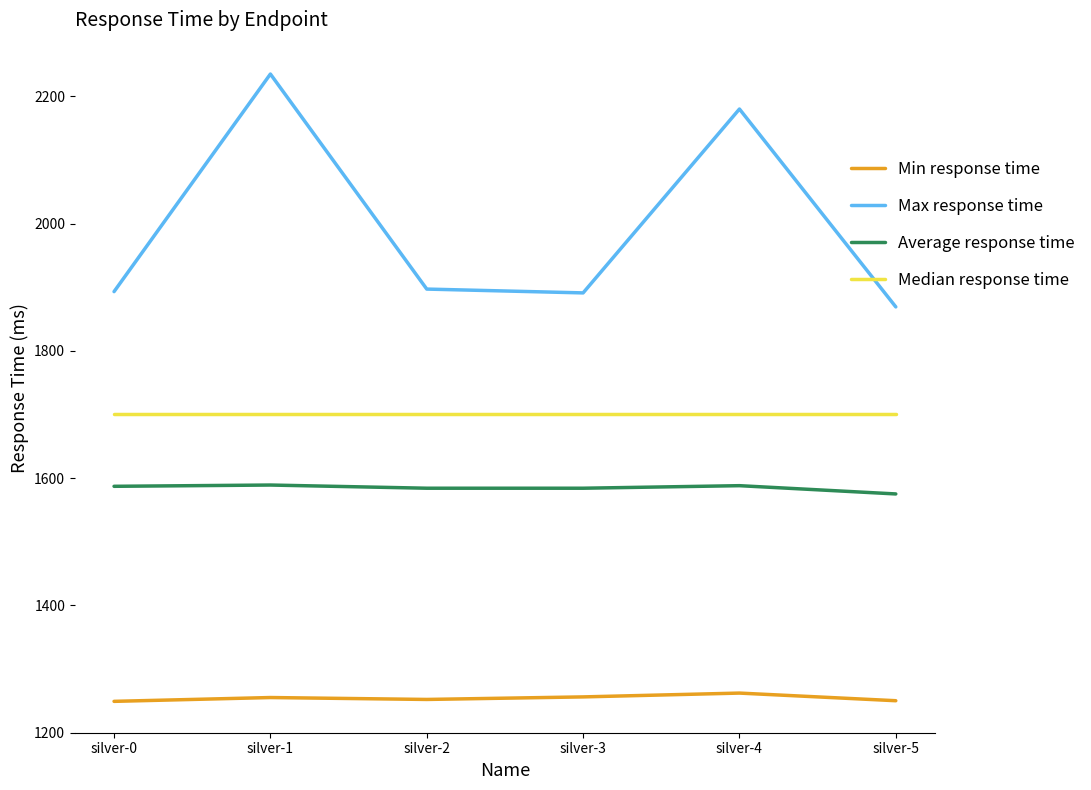

At silver-1, list the series in order from smallest to largest.

Min response time, Average response time, Median response time, Max response time